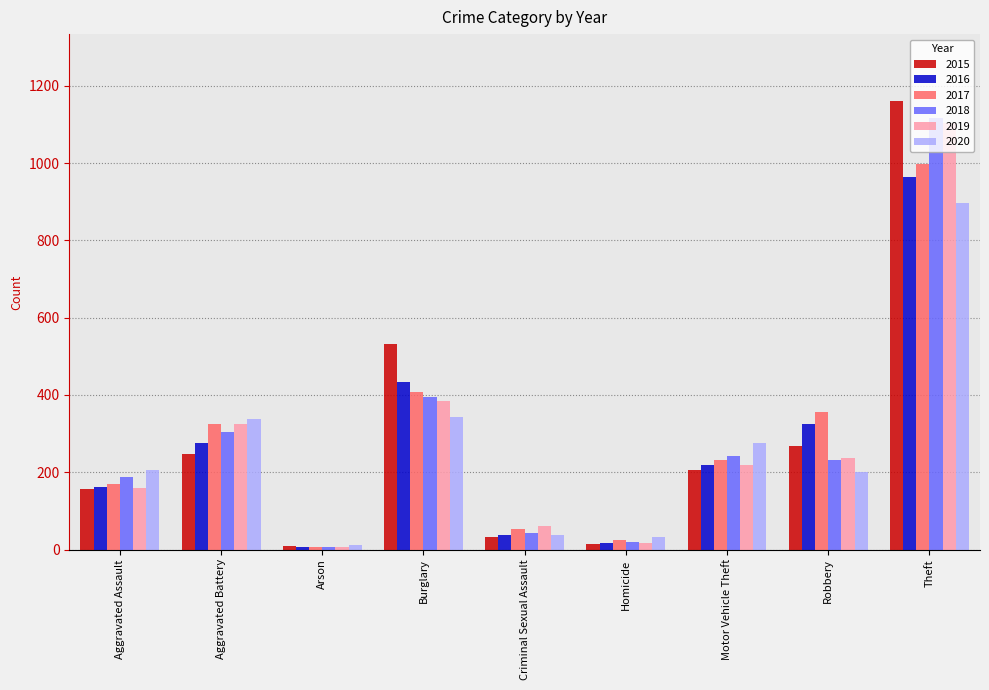

How many bars are there in each group?

6